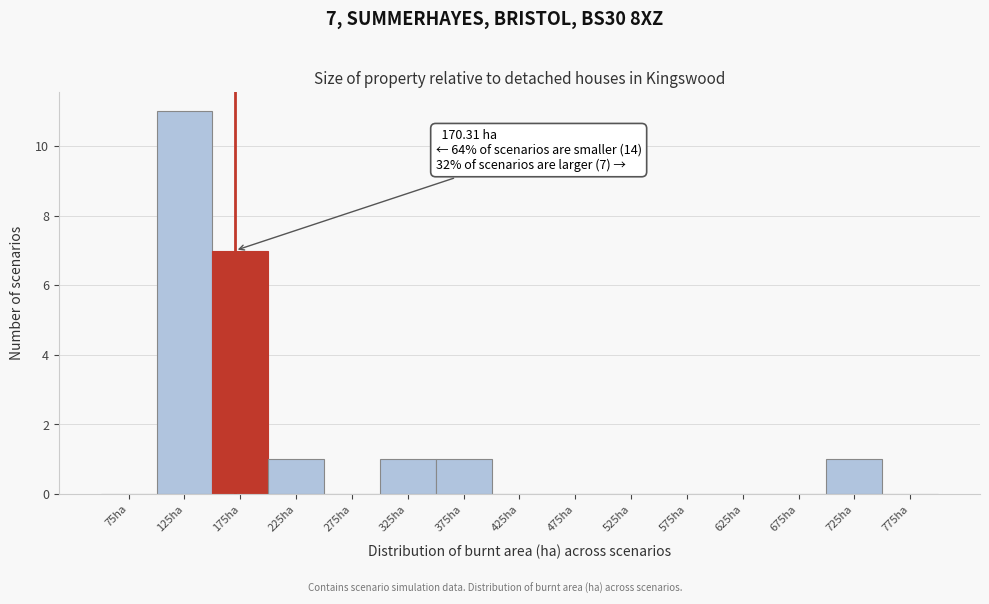

Which range on the x-axis has the tallest bar?

100 to 150